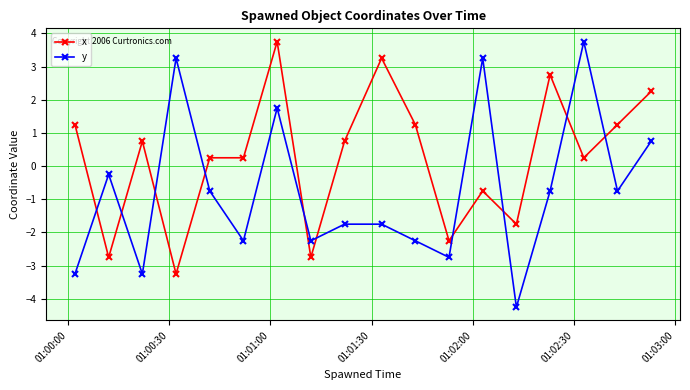

Does the chart display data point markers on the line(s)?

Yes